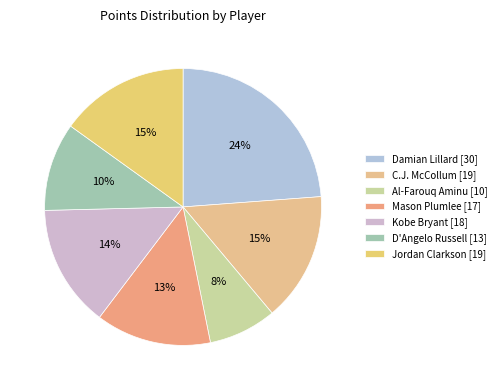

How many slices are in this pie chart?

7